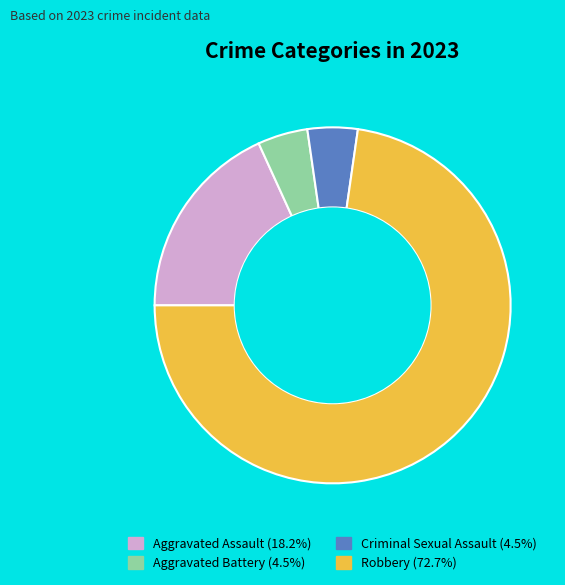

Does Robbery account for over 50% of the chart?

Yes